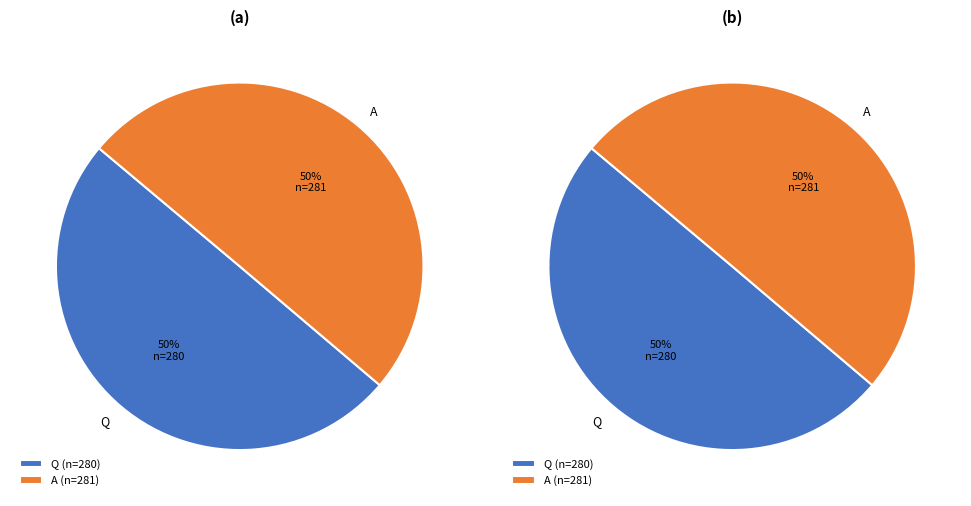

To the nearest percent, what is the average slice percentage?

50%